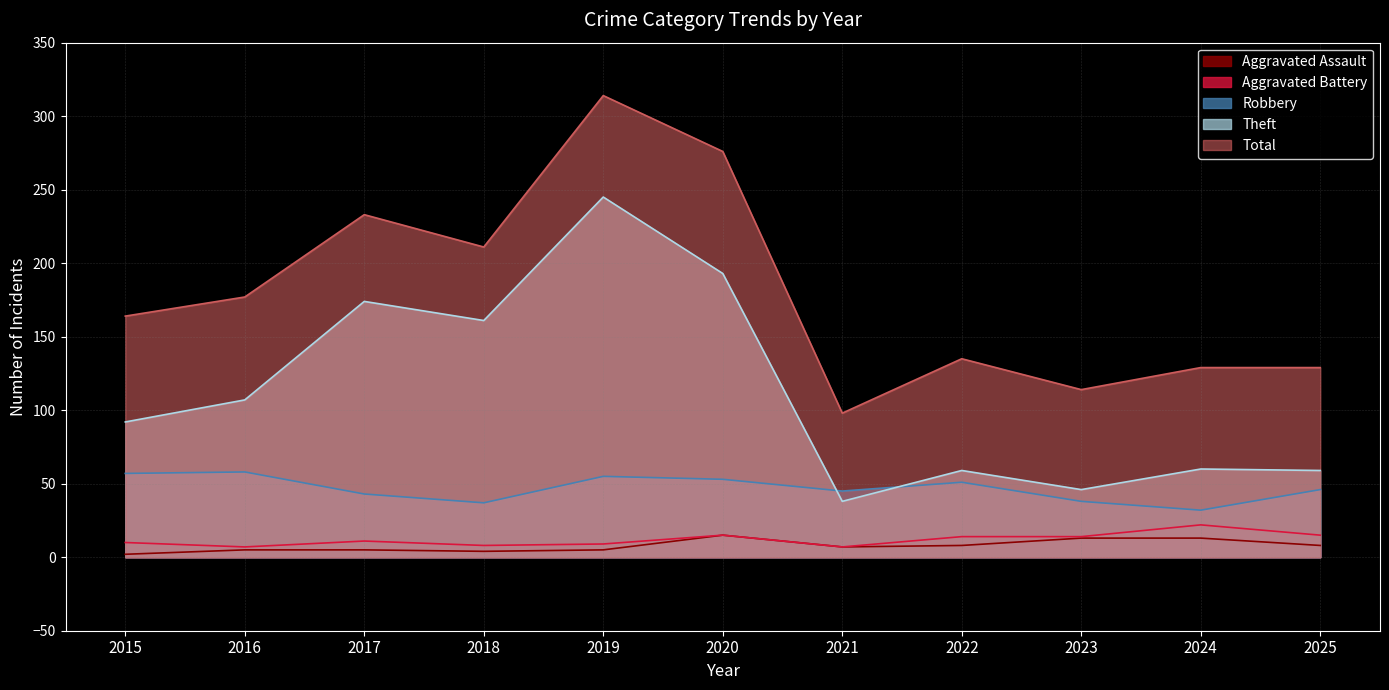

What is the lowest value of the Total series?

98